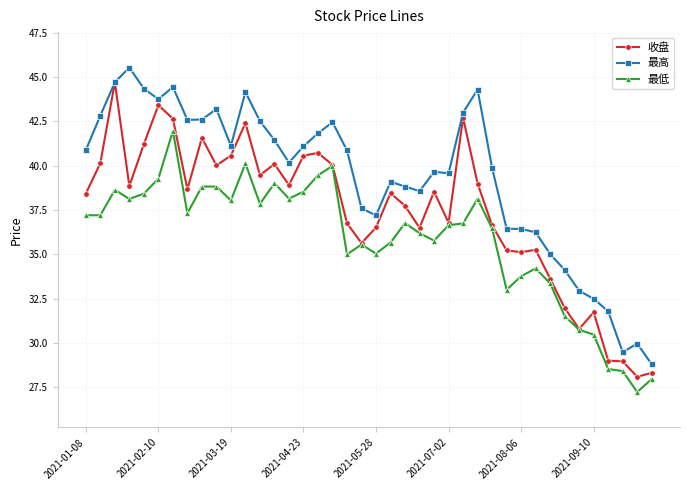

What is the minimum value shown in the chart?

27.2